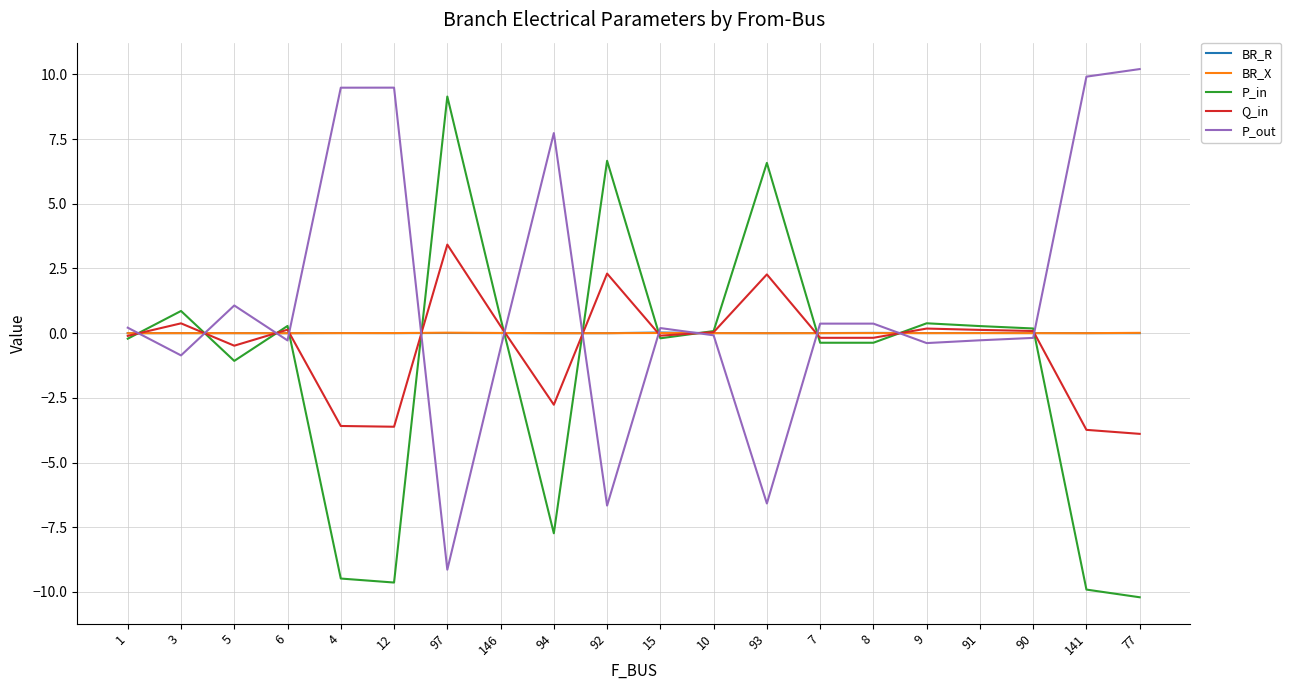

What is the spread (max minus min) of values at 97?

18.3